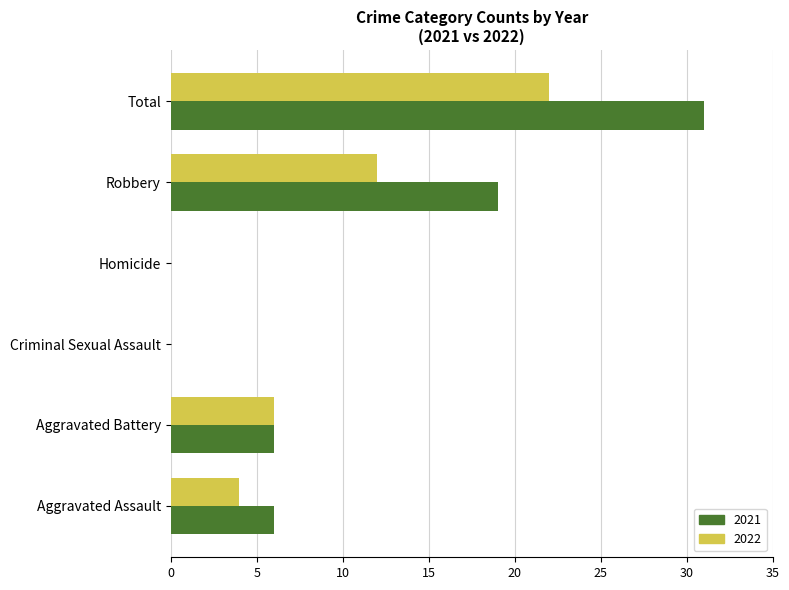

How many 2021 values are between 0 and 19?

5